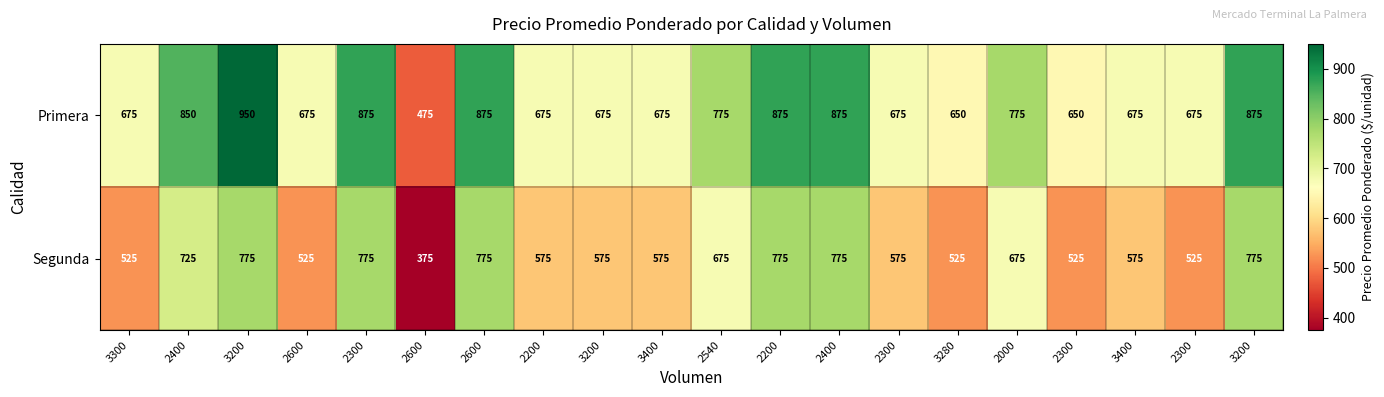

Which category has the lowest value across all series?

2600